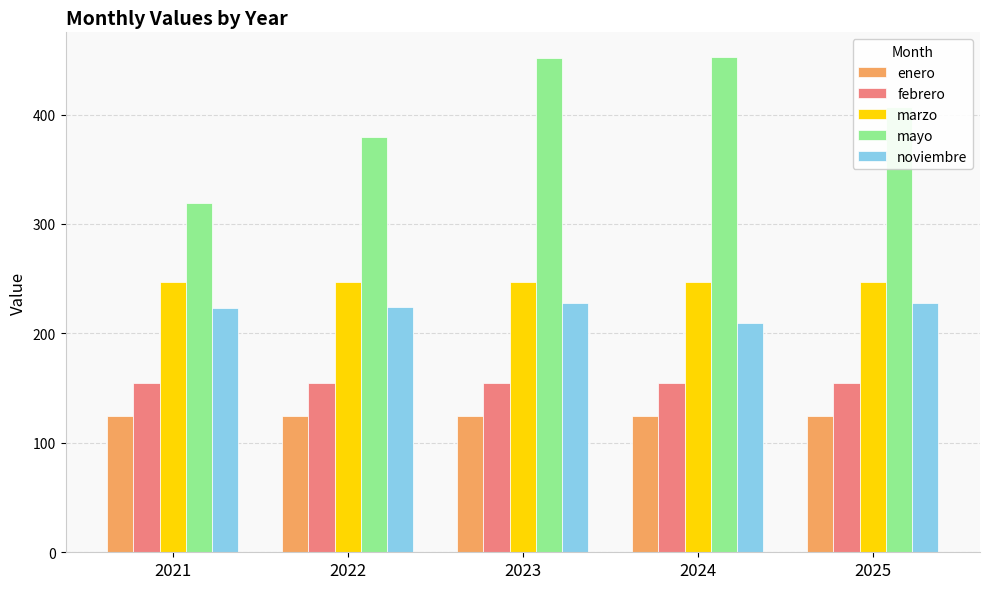

True or false: marzo has a value of 420.0 at 2022.

False